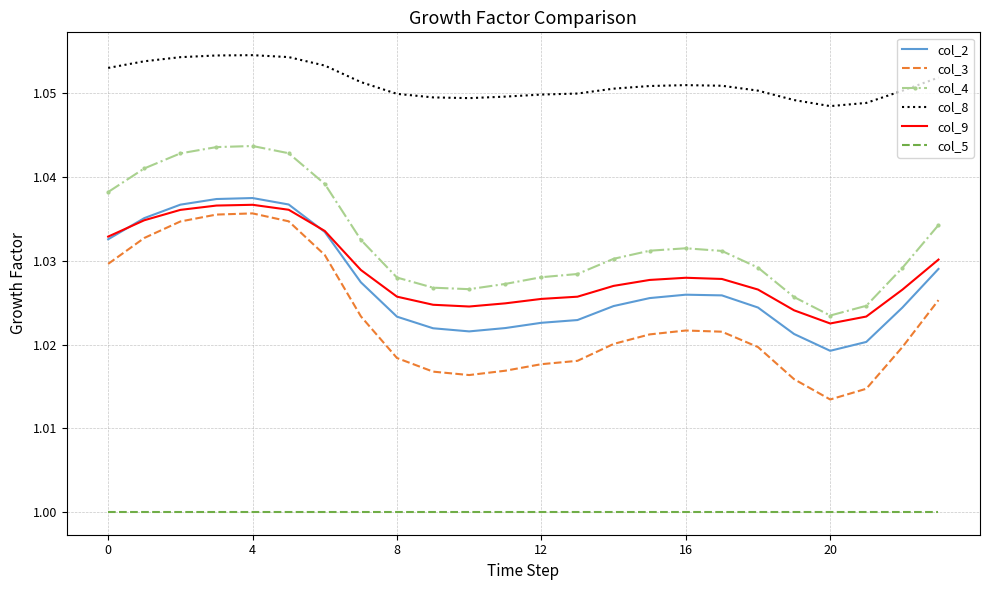

Which series has the largest range (max minus min)?

col_3